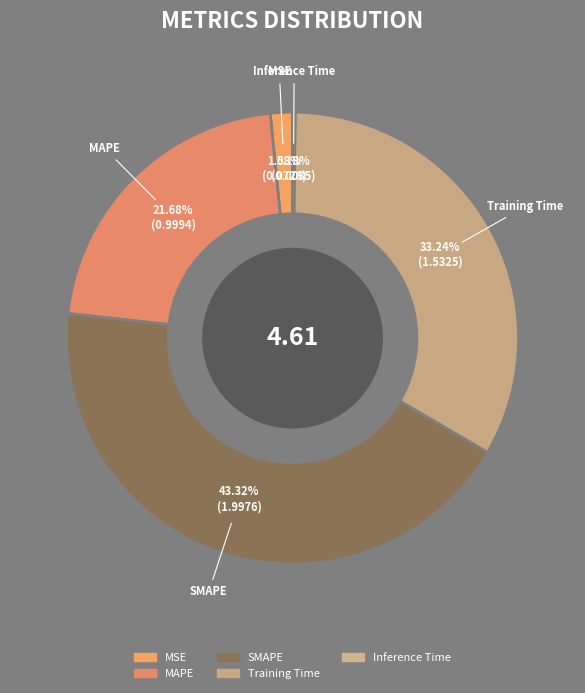

Which category has the biggest portion of the pie?

SMAPE